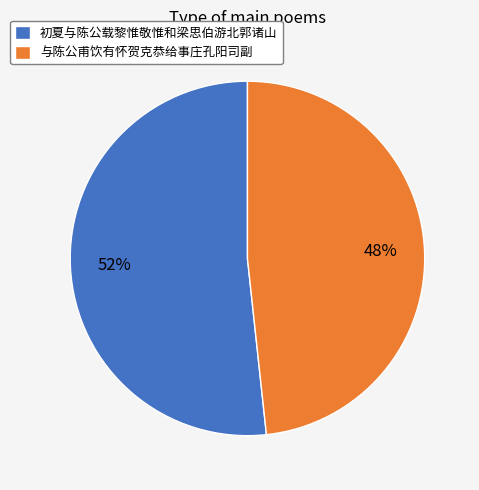

Count the number of slices in the pie.

2